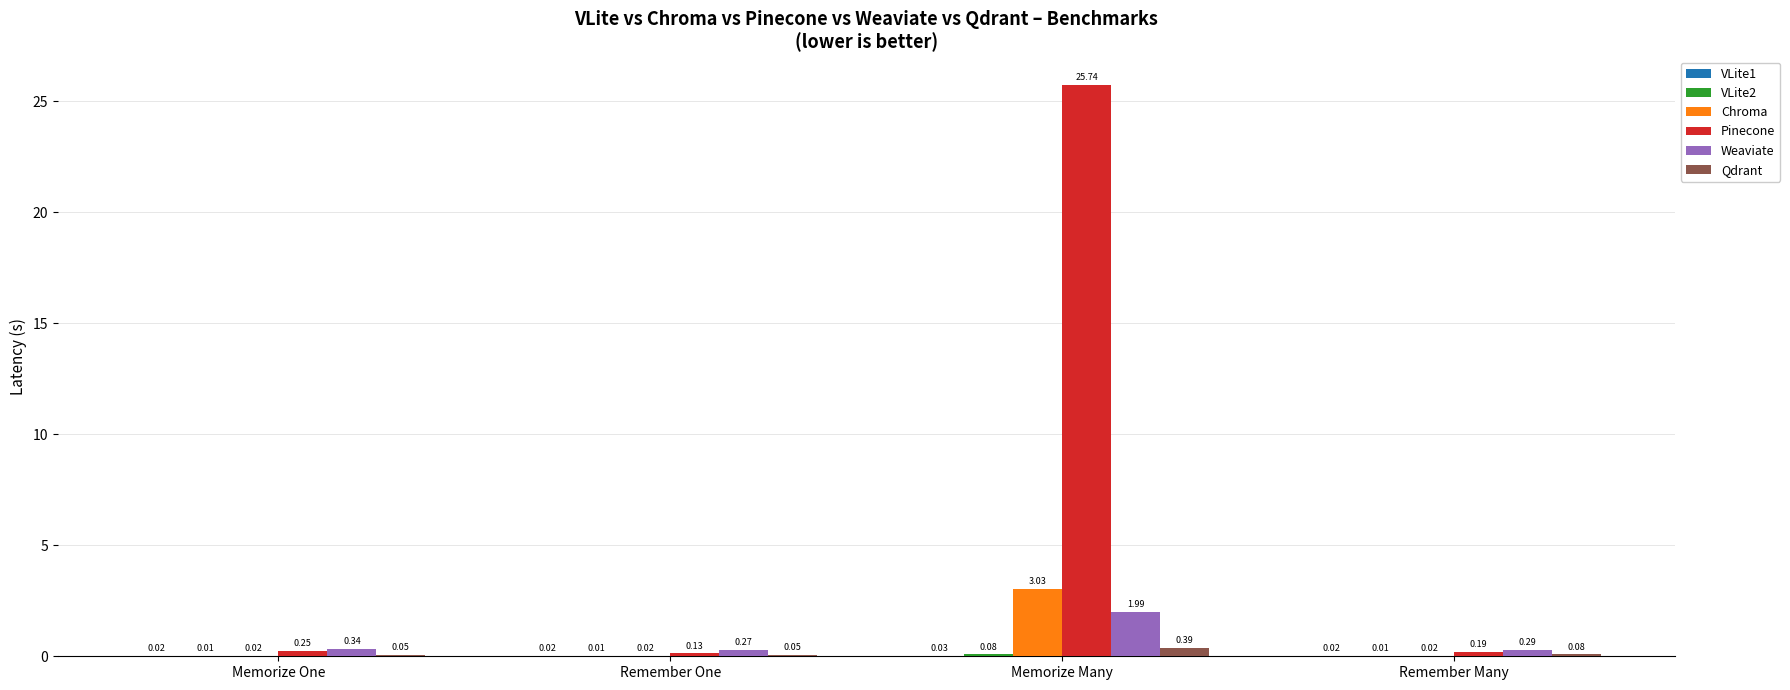

How many categories are shown in the chart?

4